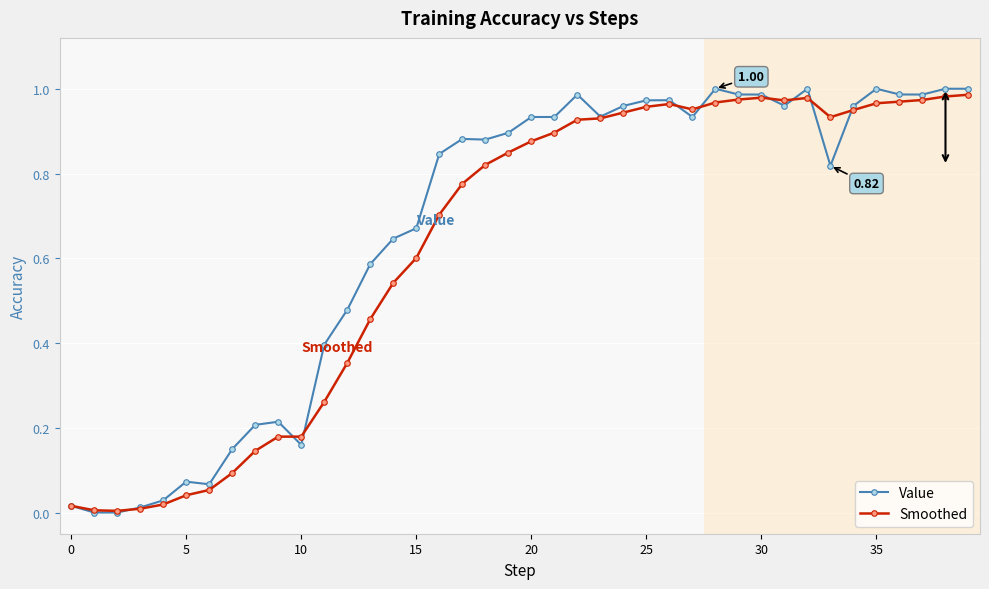

Which series has the largest range (max minus min)?

Value